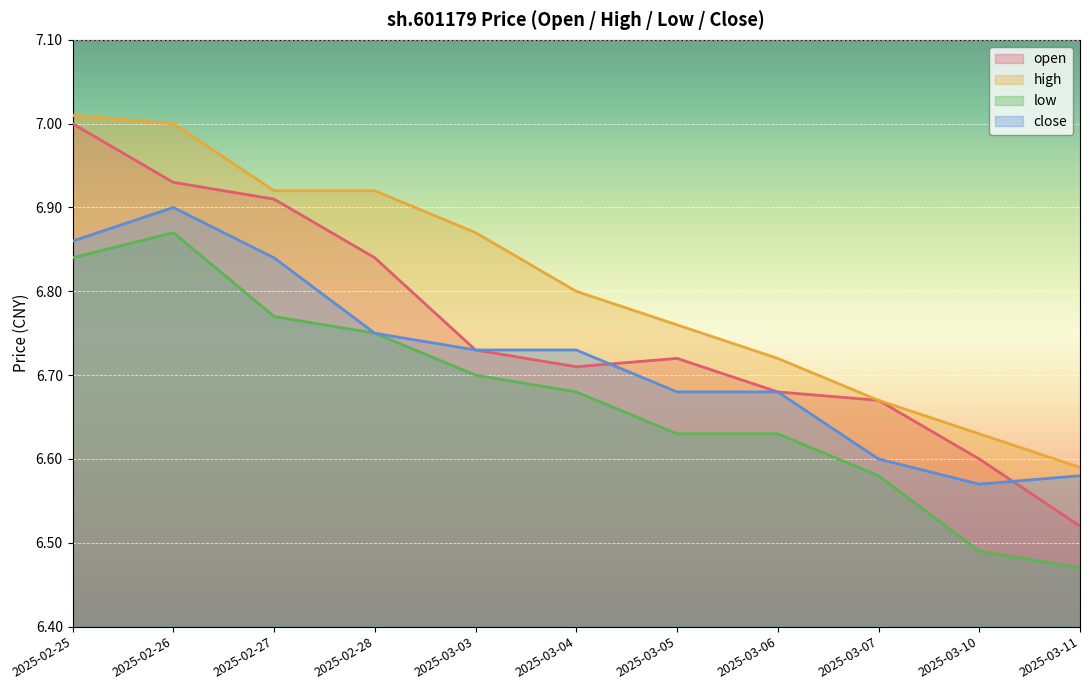

At how many categories does at least one series exceed 6?

11